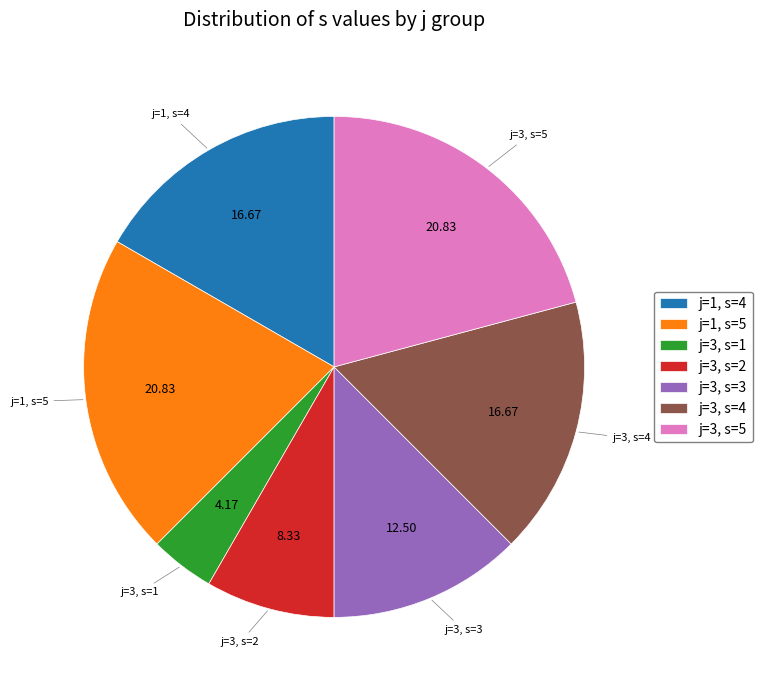

Combined, do j=1, s=4 and j=3, s=2 account for over 50%?

No